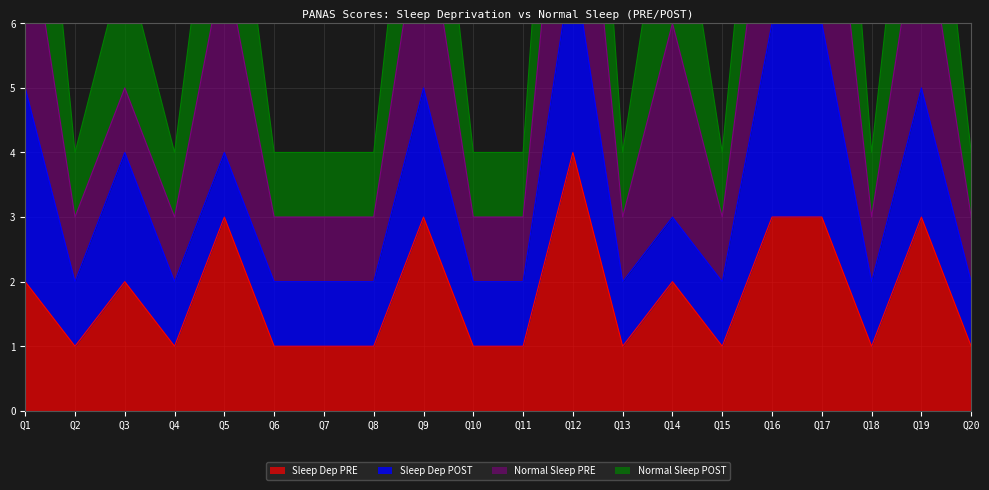

What is the difference between the maximum and minimum values in the Normal Sleep POST series?

11